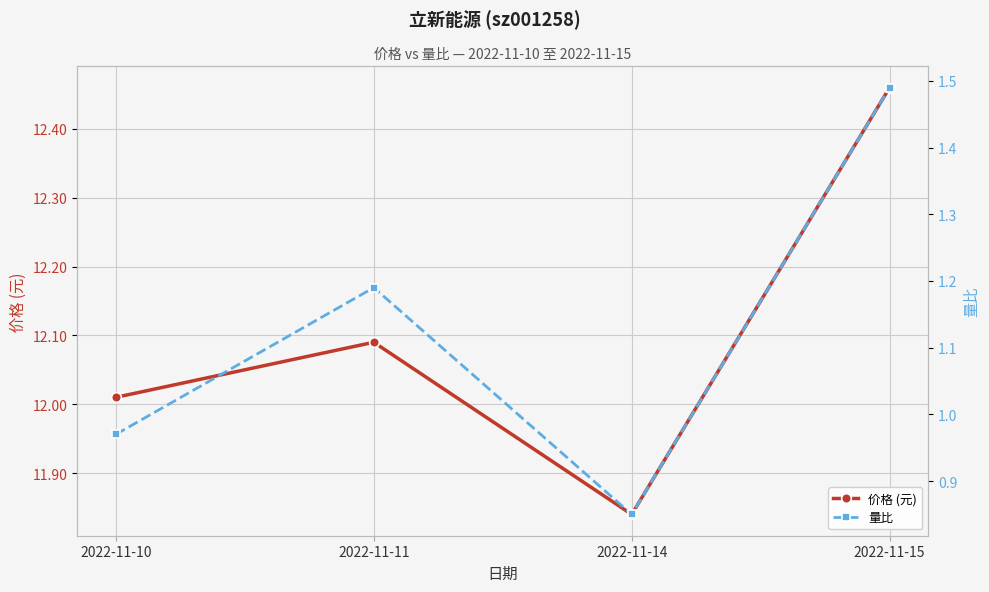

Which label corresponds to the largest value in the chart?

2022-11-15